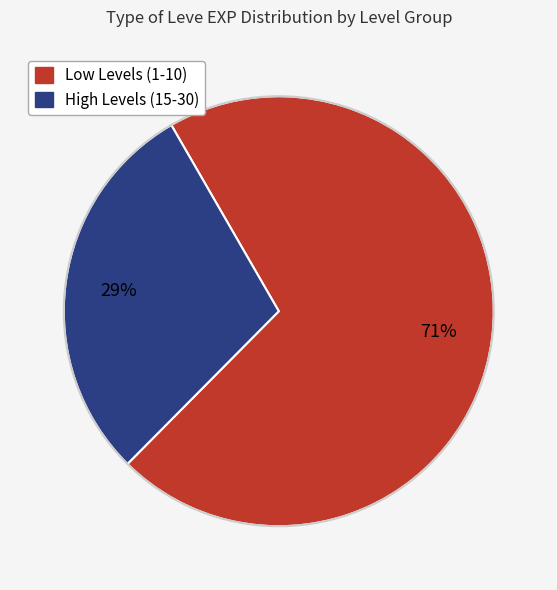

How many slices are in this pie chart?

2